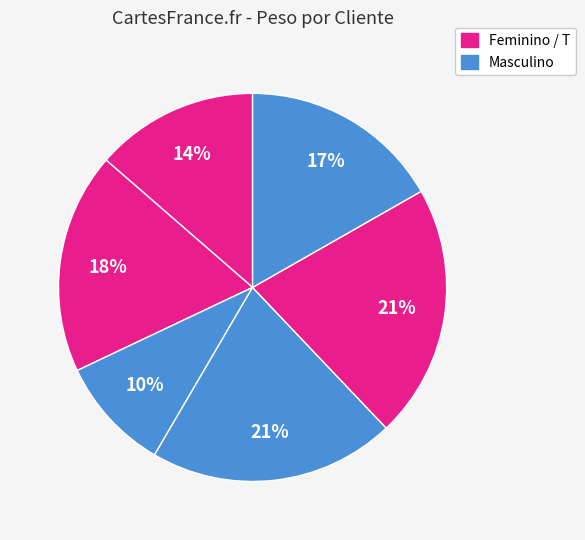

How many segments does this pie chart have?

6